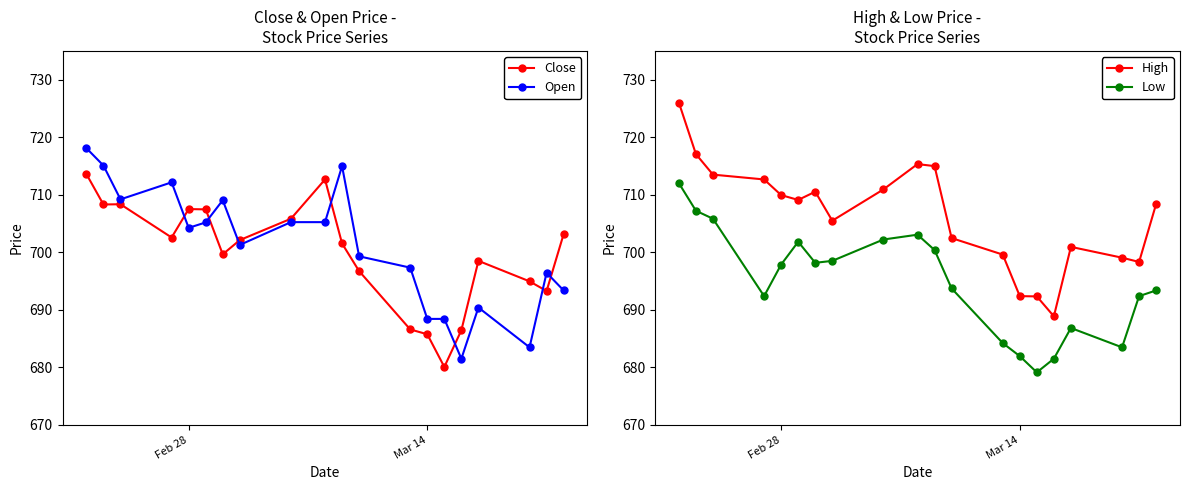

What is the highest value of the Low series?

712.0